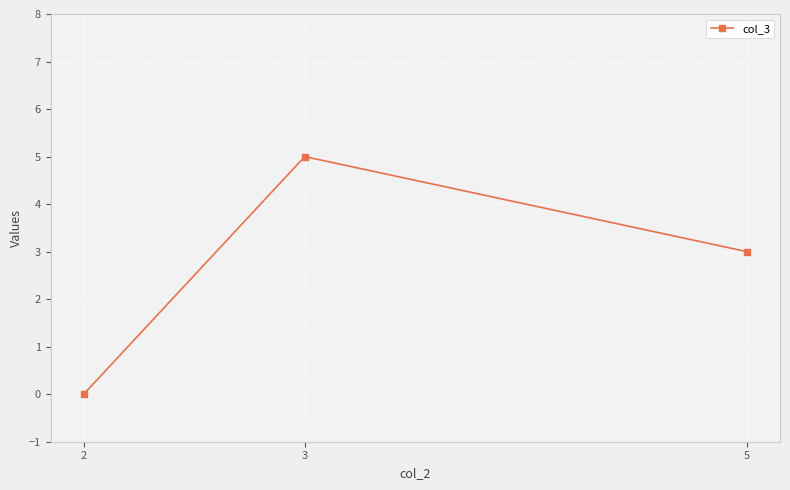

What is the approximate value at 3?

5